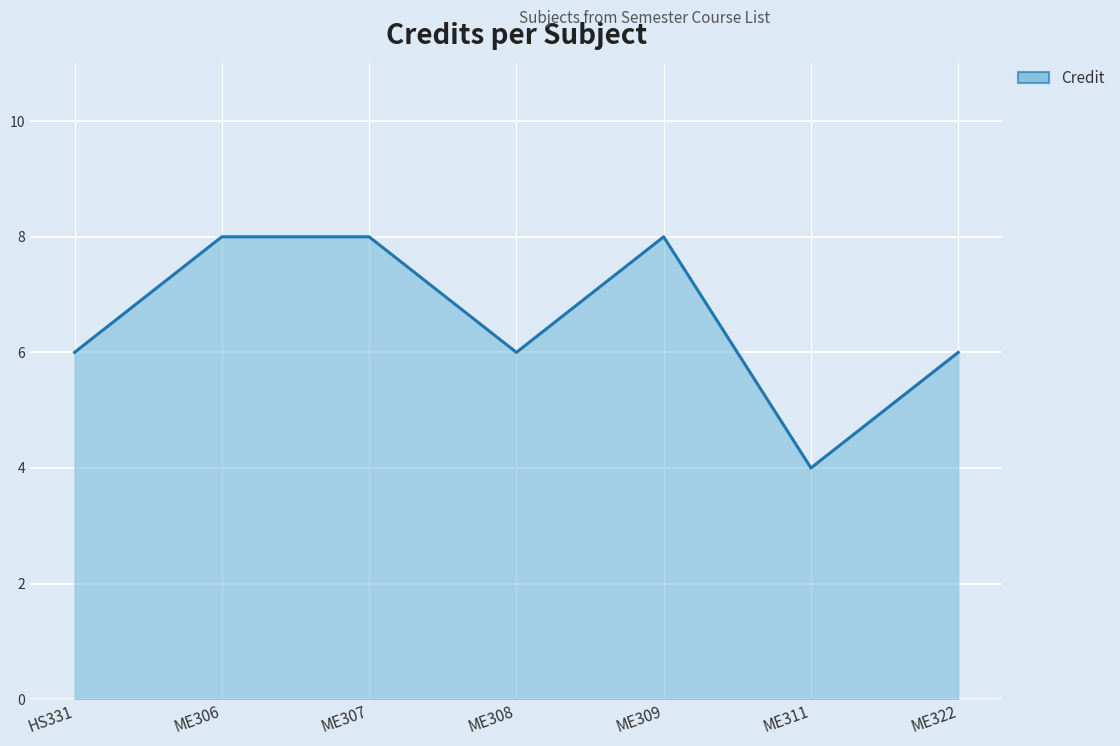

True or false: the data shows 7 at ME311.

False